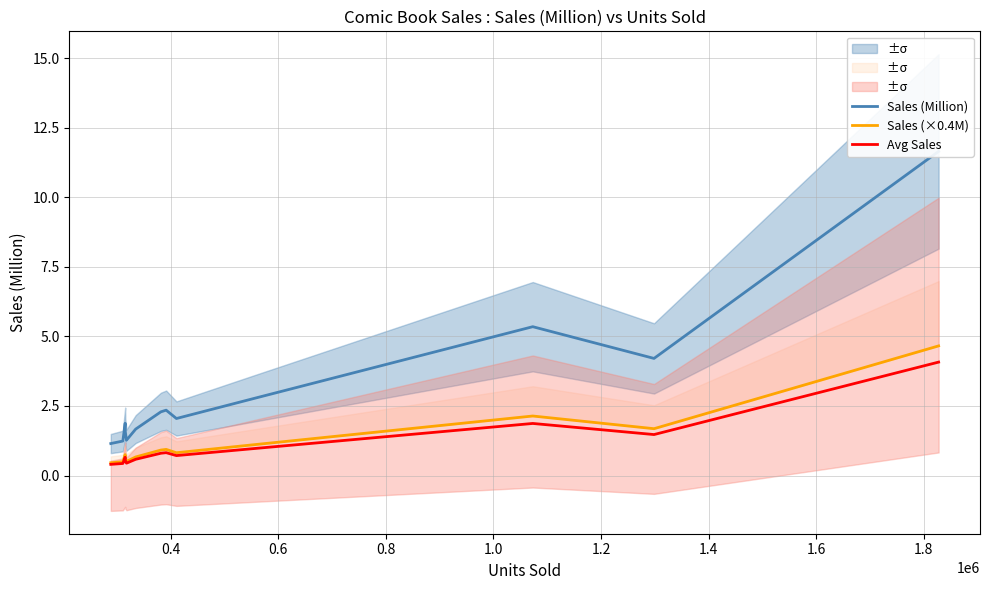

Rank the series at 1.6 from highest to lowest value.

Sales (Million), Sales (×0.4M), Avg Sales